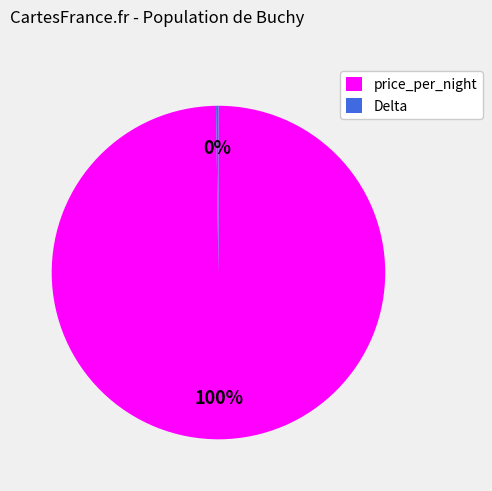

What is the largest slice in the pie chart?

price_per_night